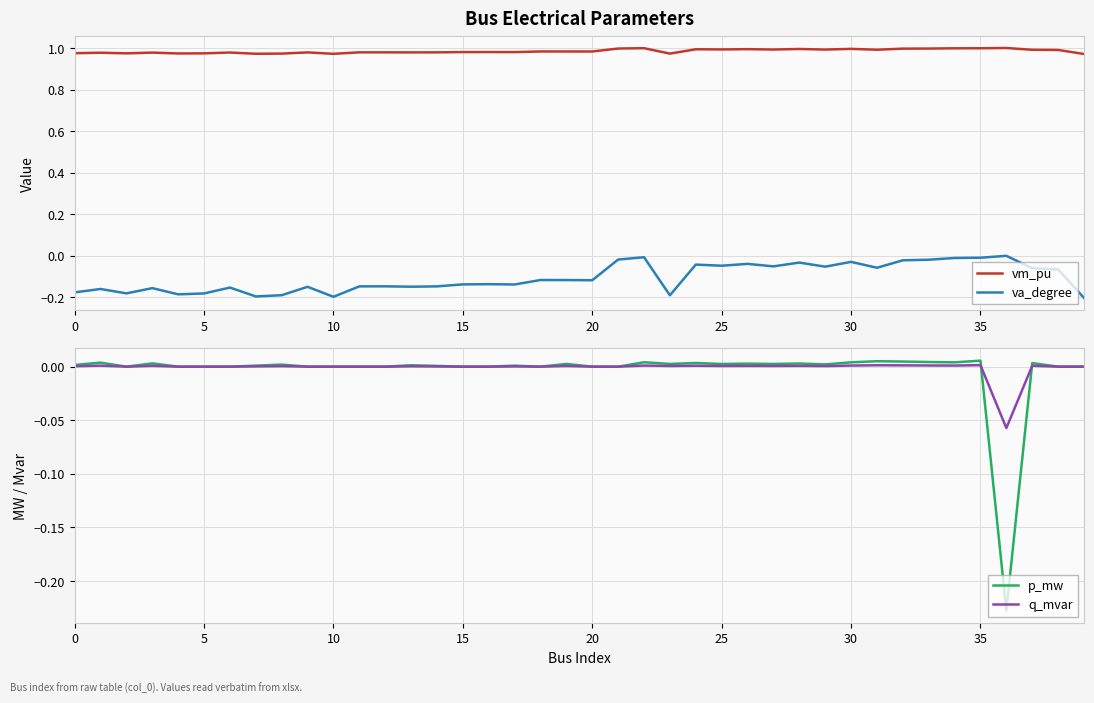

How many lines are shown in the chart?

4